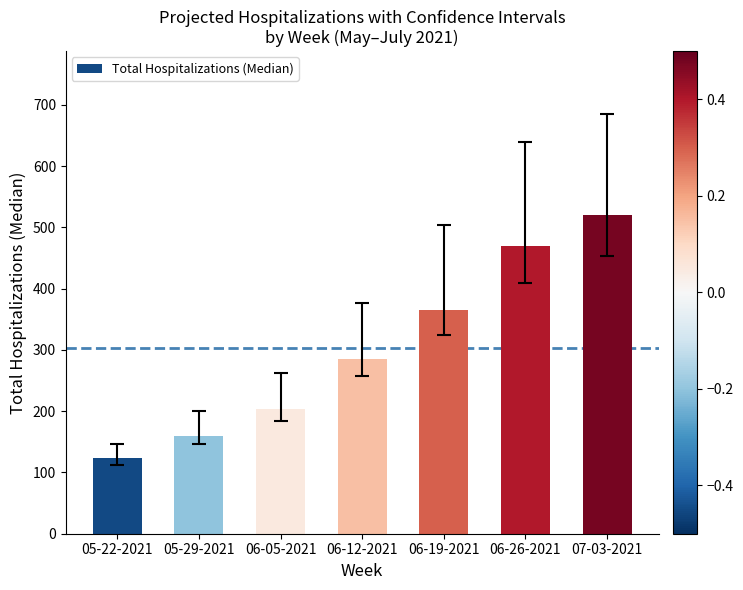

Which label corresponds to the largest value in the chart?

07-03-2021